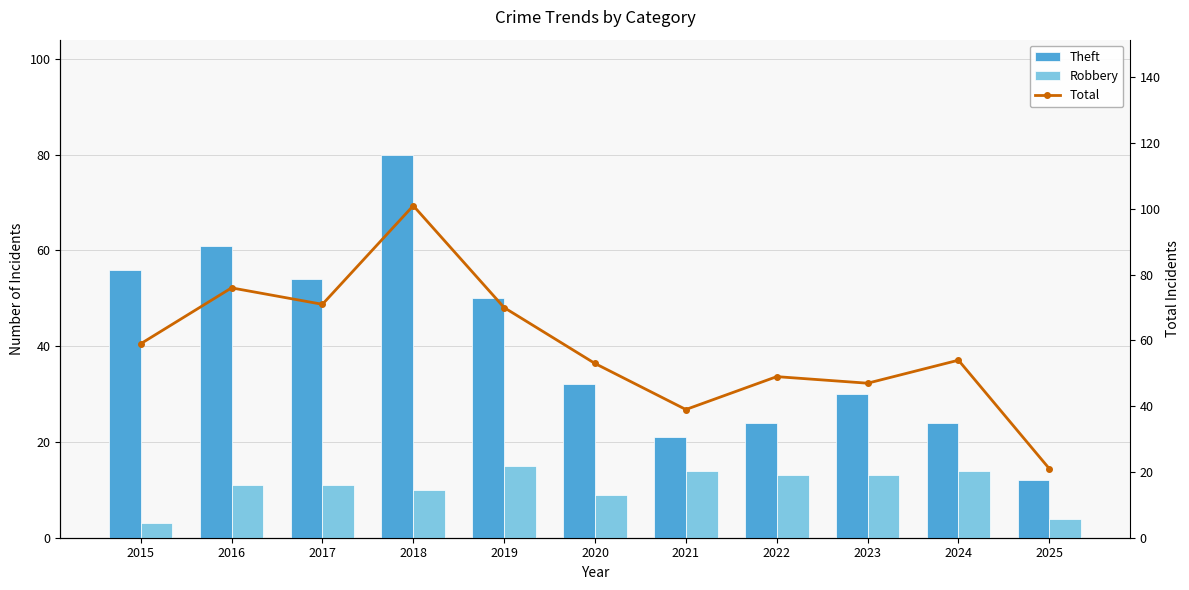

What is the maximum value shown in the chart?

101